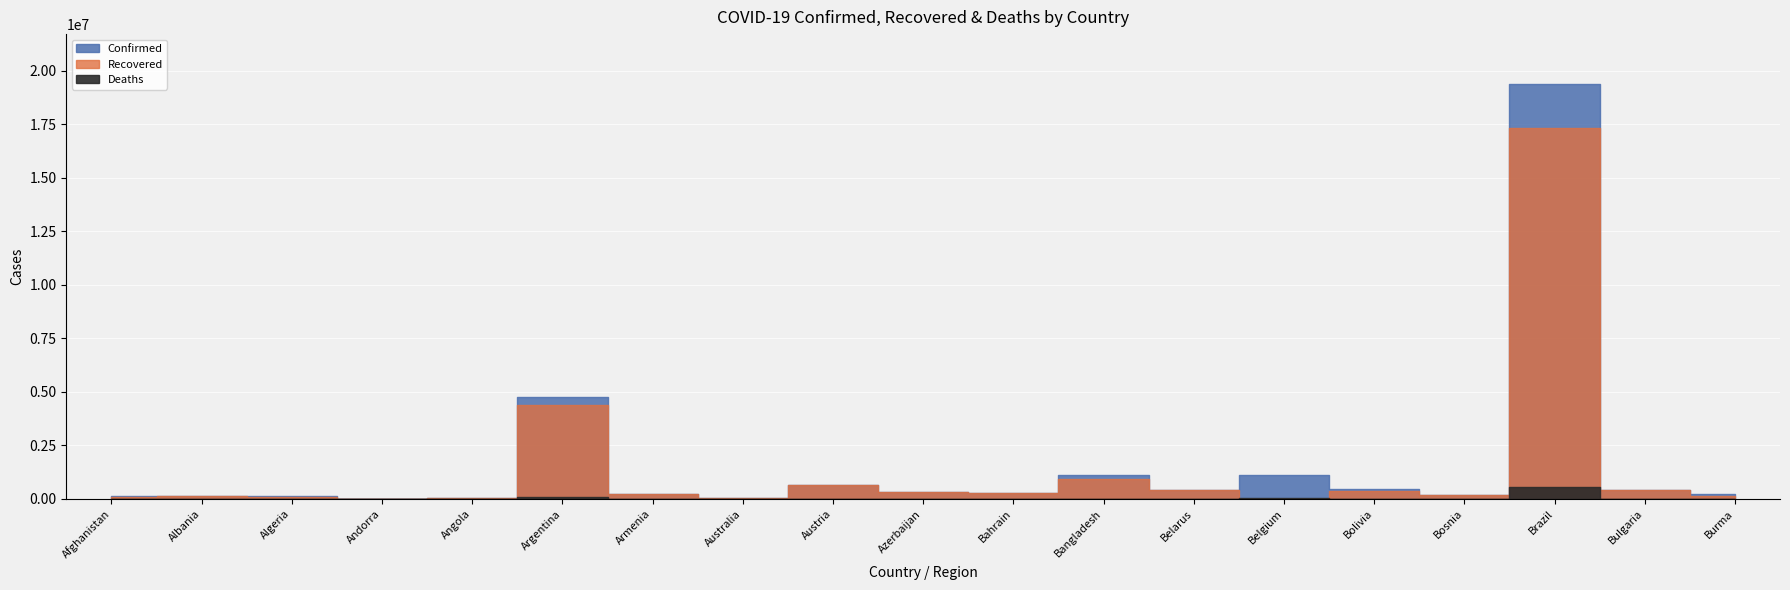

What is the spread (max minus min) of values at Angola?

39848